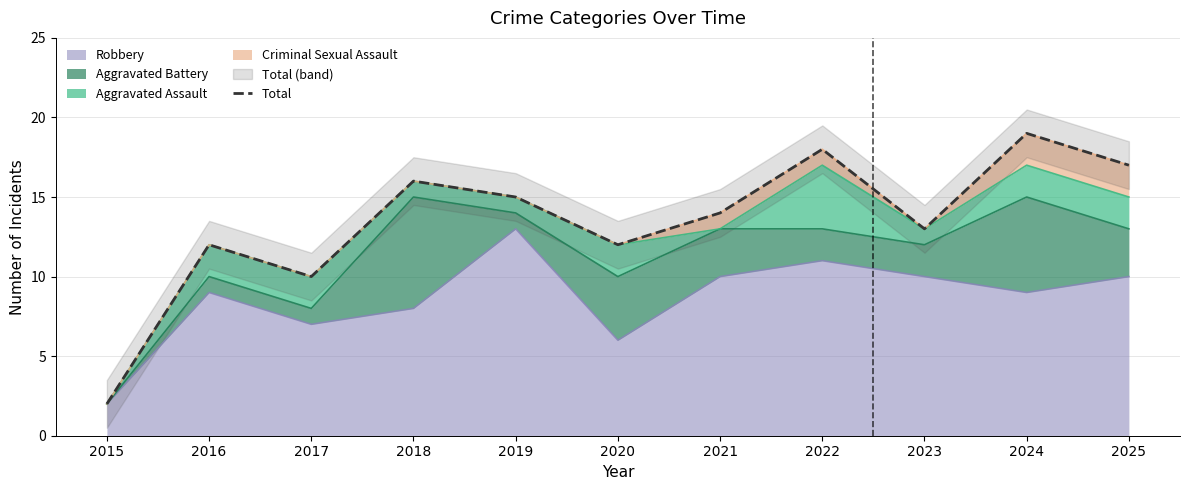

How many points are lower than both their immediate neighbors (excluding endpoints)?

3